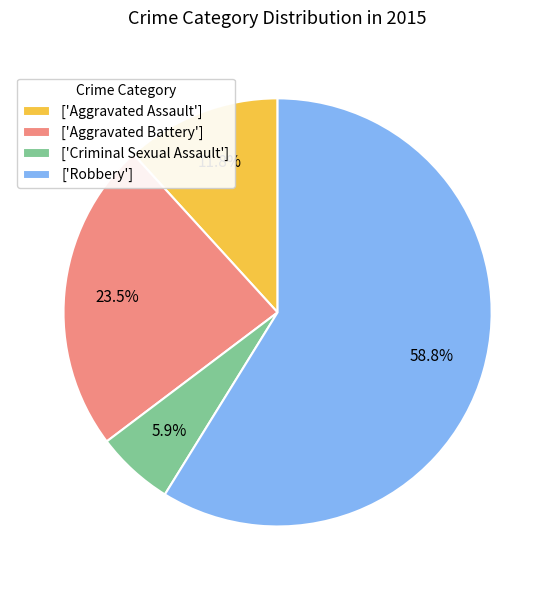

Which slice represents more than half of the pie?

['Robbery']